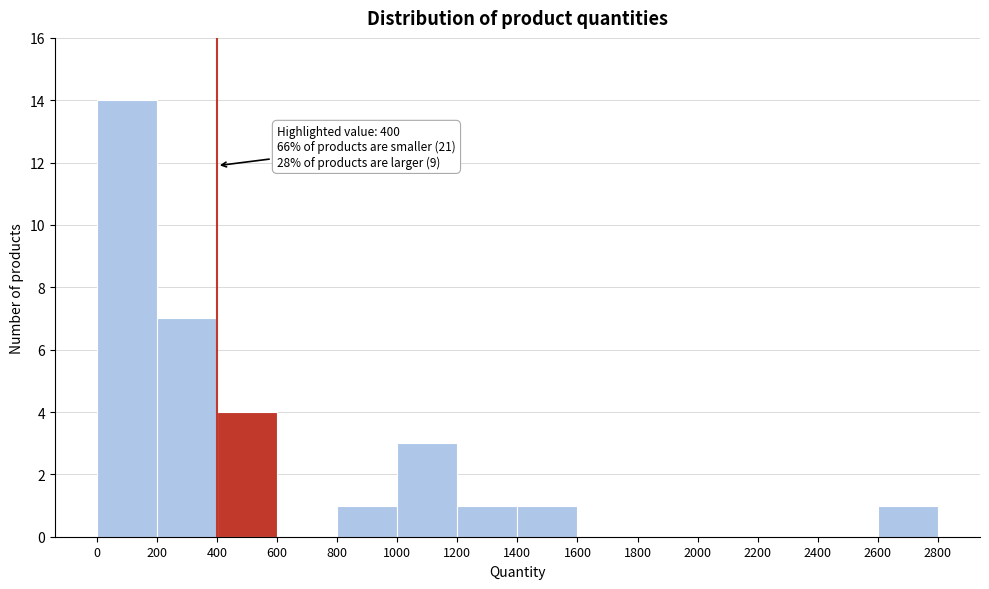

Over which range of the x-axis is the bar tallest?

0 to 200